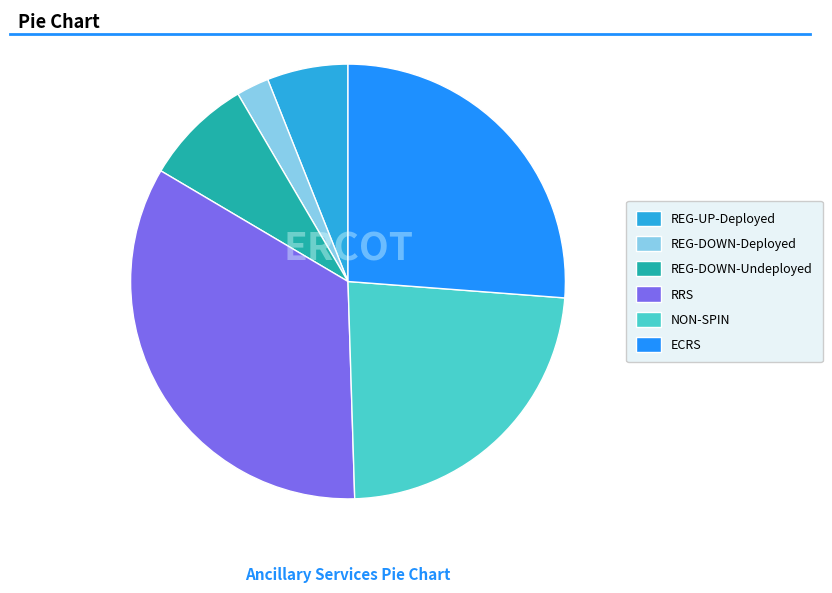

What is the smallest slice in the pie chart?

REG-DOWN-Deployed